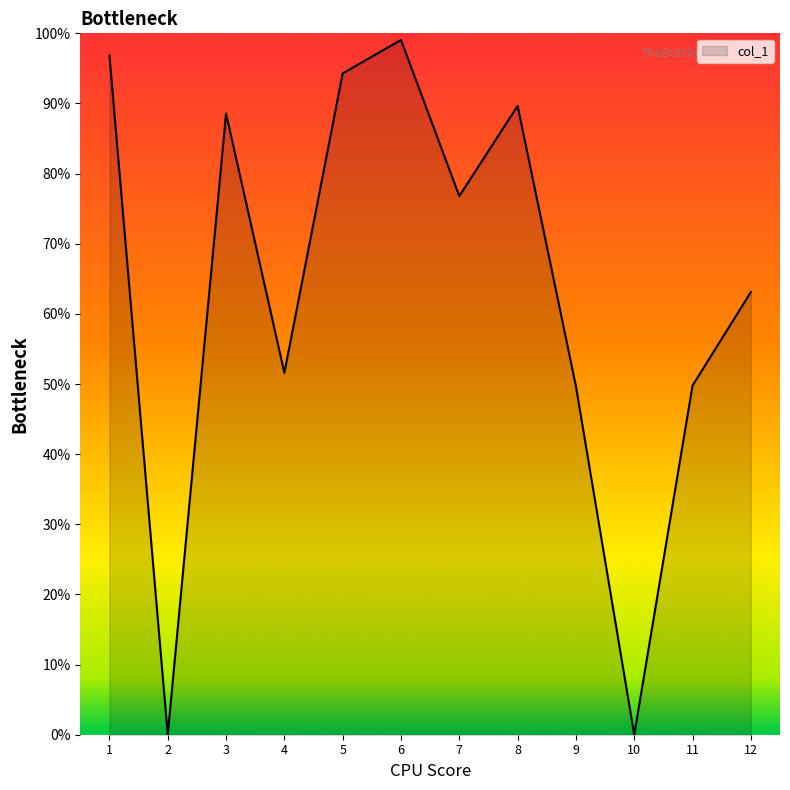

True or false: the data has more than 2 interior local peaks.

True